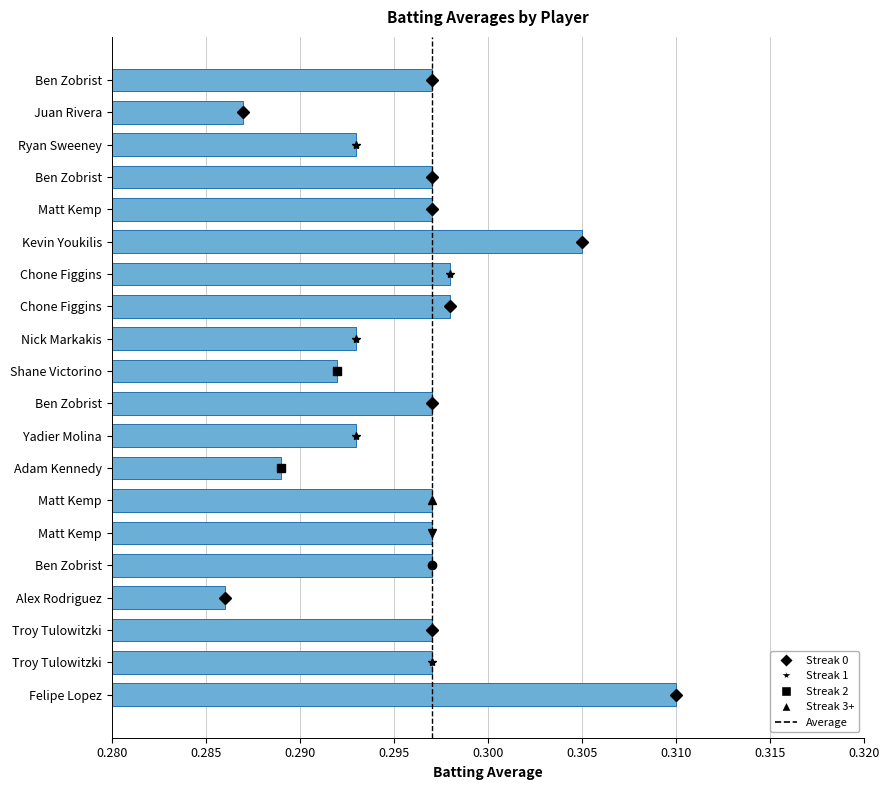

How many categories are shown in the chart?

20